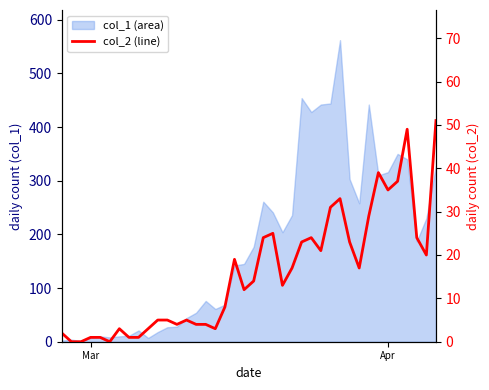

Count the number of values greater than 14.

19